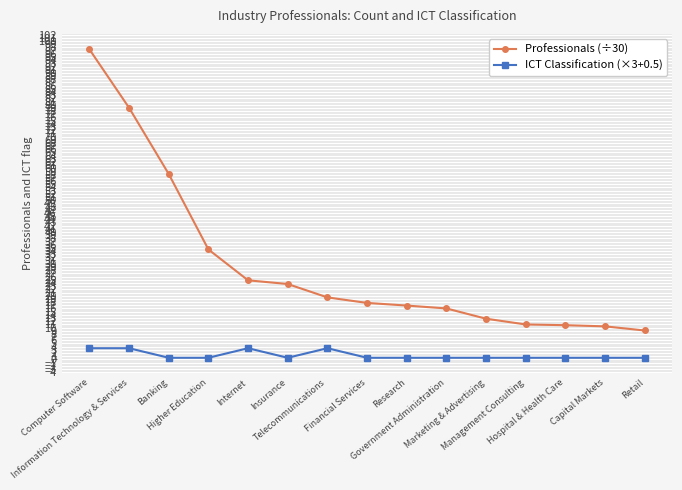

The value of ICT Classification (×3+0.5) at Internet is 3.5. True or false?

True